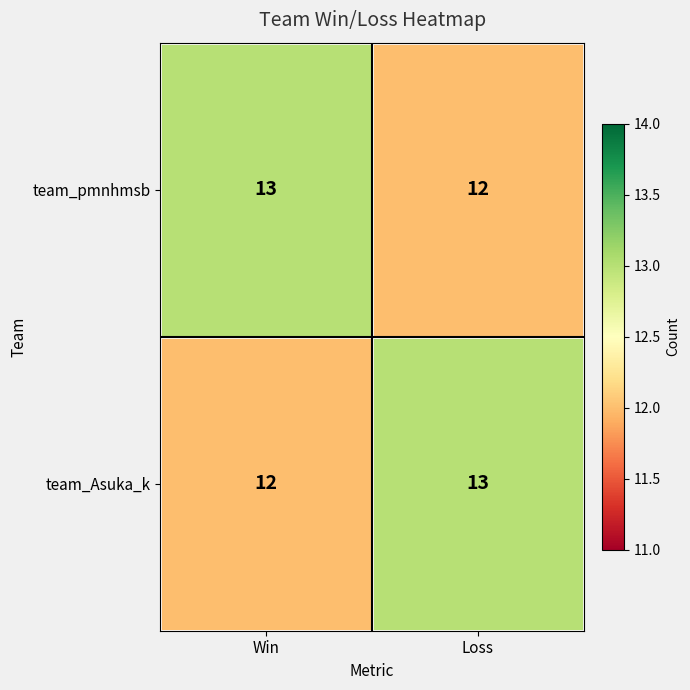

Rank the categories by team_pmnhmsb value from lowest to highest.

Loss, Win